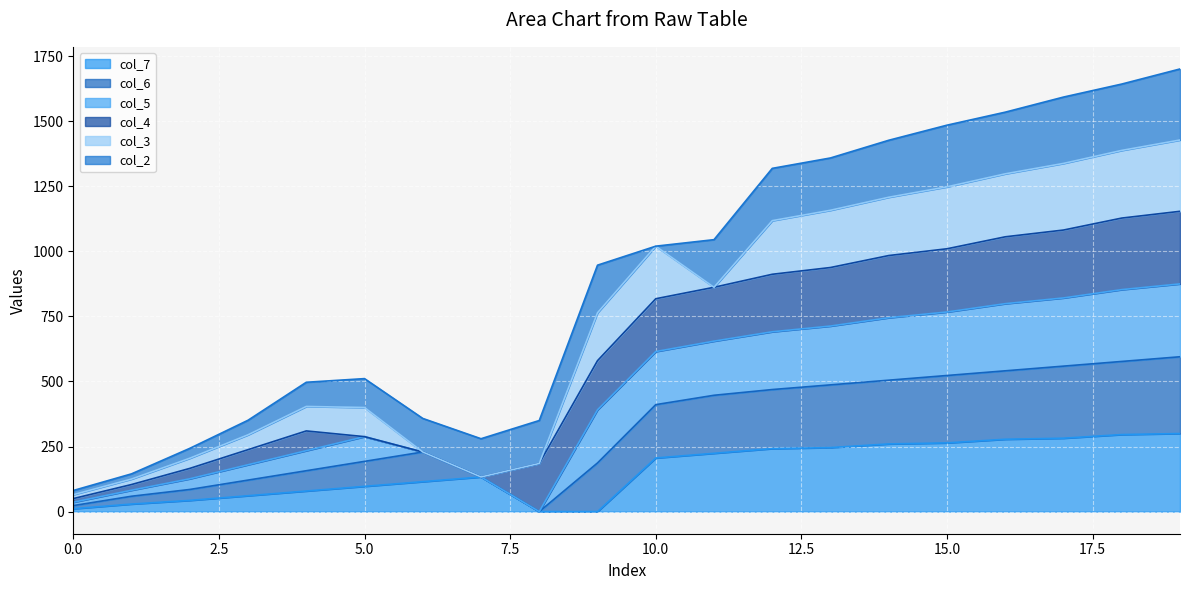

Between 1 and 7, which series saw the biggest shift?

col_7